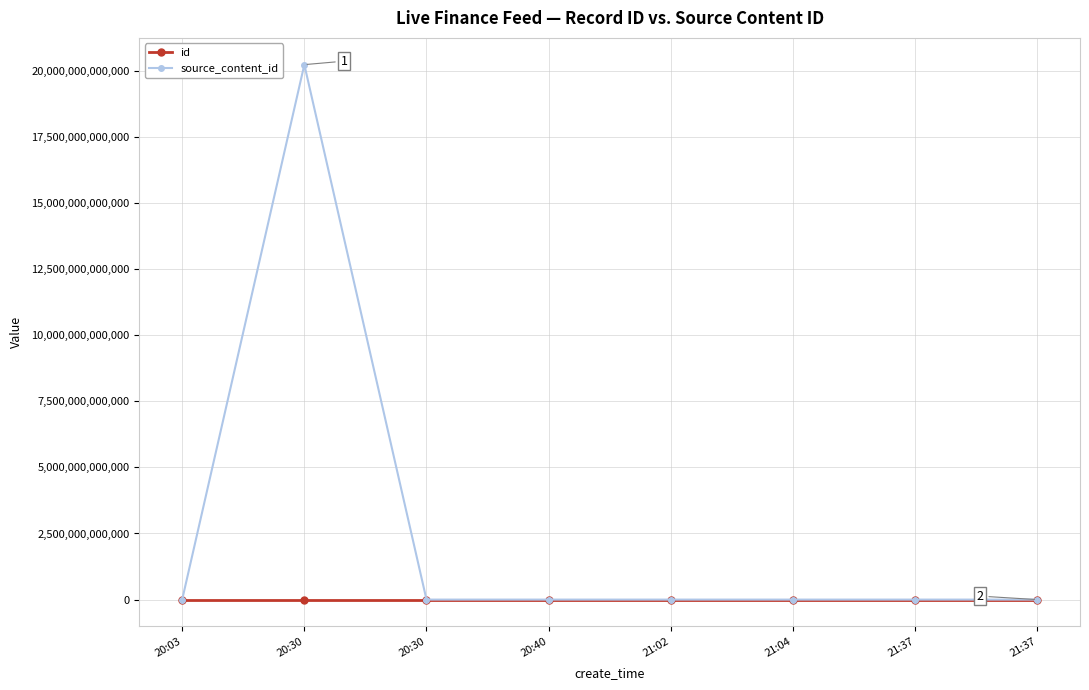

Reading left to right, list all the values displayed in this chart.

id: 3337912	3337911	3337880	3337877	3337852	3337835	3337834	3337814
source_content_id: 0	20231027213805	0	0	0	0	0	0